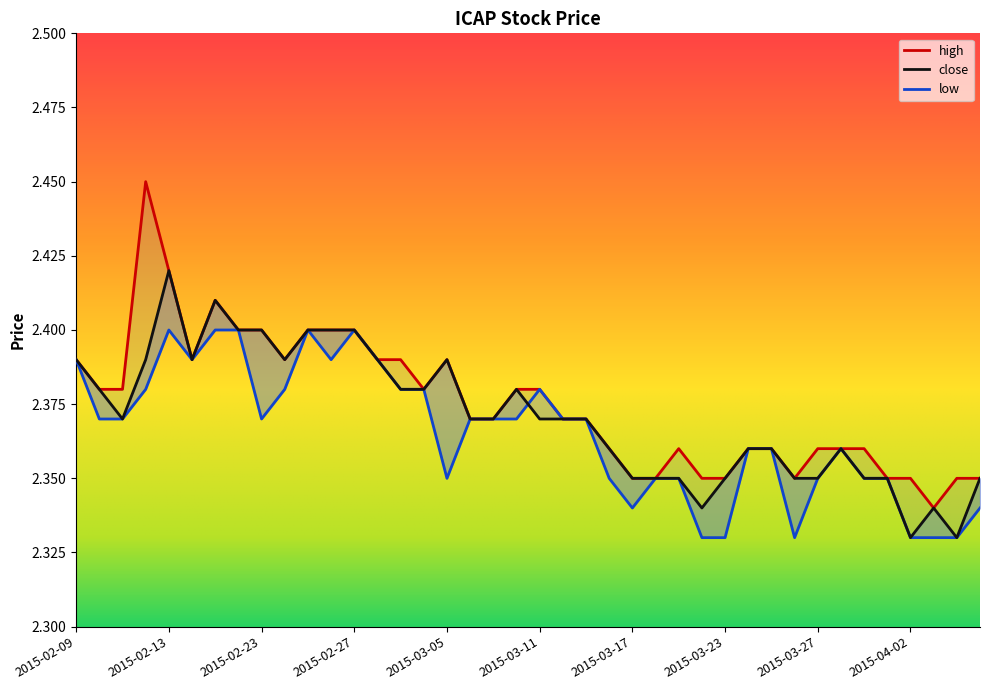

Reading right to left, what are all the values shown in this chart?

high: 2.4	2.4	2.3	2.4	2.4	2.4	2.4	2.4	2.4	2.4	2.4	2.4	2.4	2.4	2.4	2.4	2.4	2.4	2.4	2.4	2.4	2.4	2.4	2.4	2.4	2.4	2.4	2.4	2.4	2.4	2.4	2.4	2.4	2.4	2.4	2.4	2.5	2.4	2.4	2.4
close: 2.4	2.3	2.3	2.3	2.4	2.4	2.4	2.4	2.4	2.4	2.4	2.4	2.3	2.4	2.4	2.4	2.4	2.4	2.4	2.4	2.4	2.4	2.4	2.4	2.4	2.4	2.4	2.4	2.4	2.4	2.4	2.4	2.4	2.4	2.4	2.4	2.4	2.4	2.4	2.4
low: 2.3	2.3	2.3	2.3	2.4	2.4	2.4	2.4	2.3	2.4	2.4	2.3	2.3	2.4	2.4	2.3	2.4	2.4	2.4	2.4	2.4	2.4	2.4	2.4	2.4	2.4	2.4	2.4	2.4	2.4	2.4	2.4	2.4	2.4	2.4	2.4	2.4	2.4	2.4	2.4